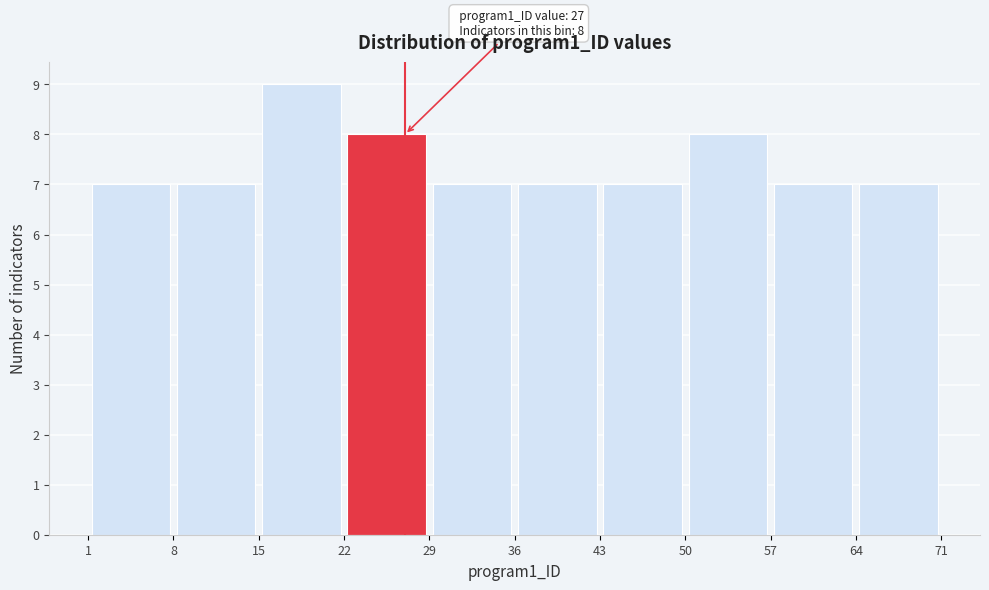

Which range on the x-axis has the tallest bar?

15 to 22